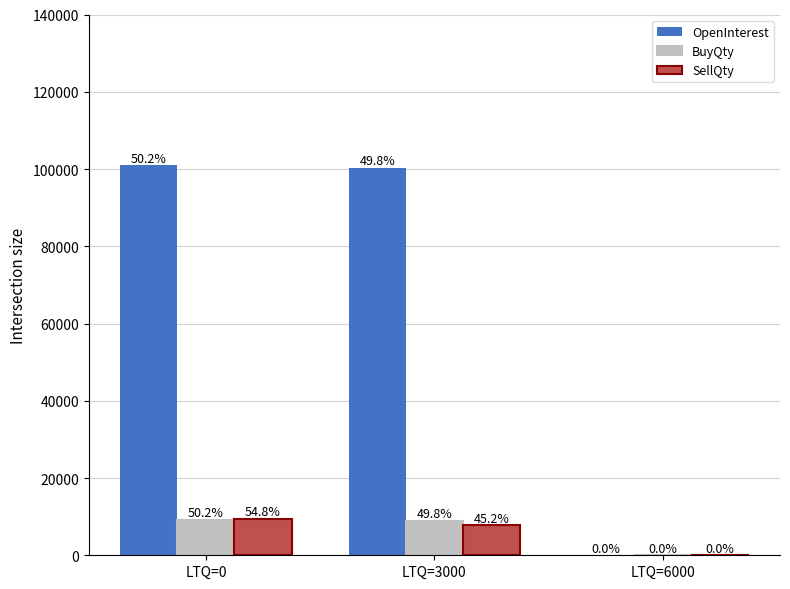

Are the bars grouped side by side (vs. stacked)?

Yes